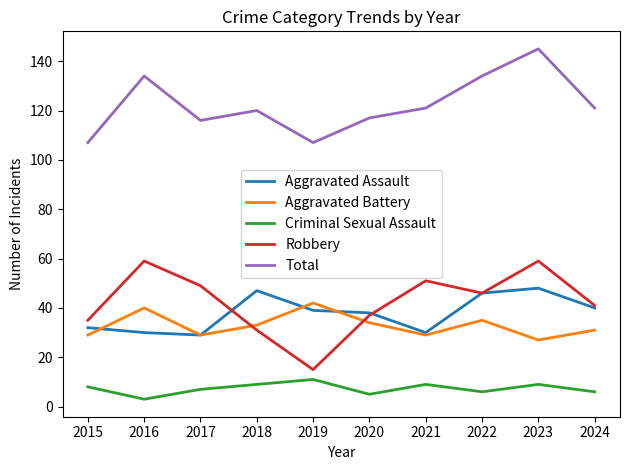

What is the difference between the maximum and second lowest values in the Criminal Sexual Assault series?

6